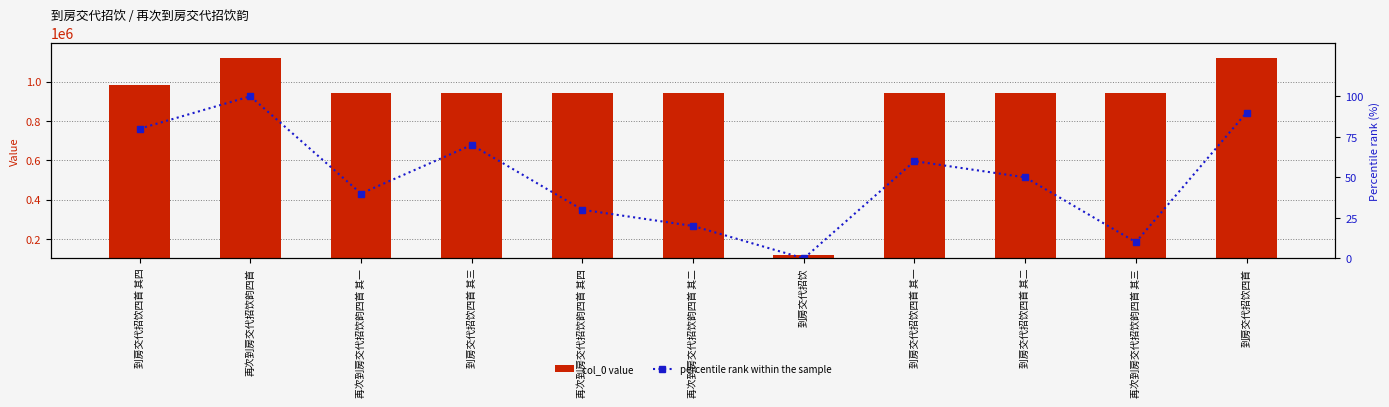

What is the sum of the col_0 value values at 到房交代招饮四首 其二 and 到房交代招饮四首 其四?

1926102